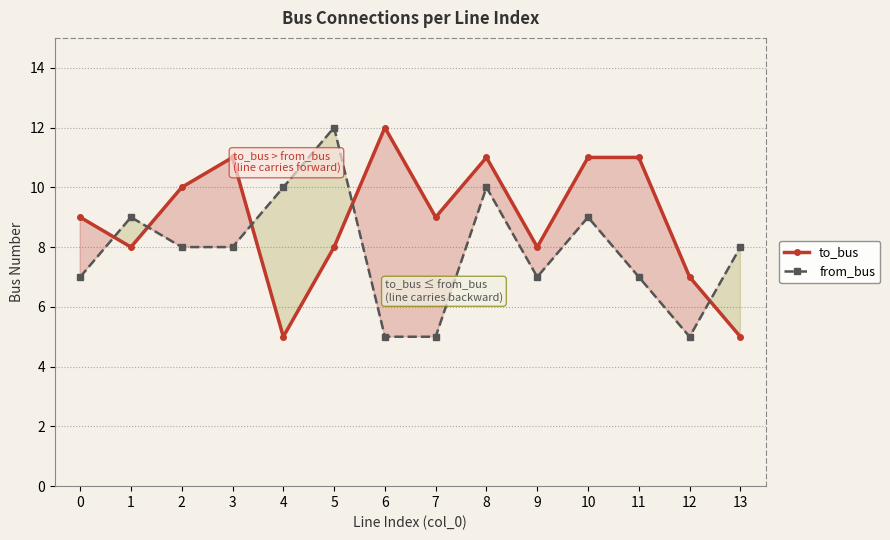

The value of from_bus at 7 is 5. True or false?

True